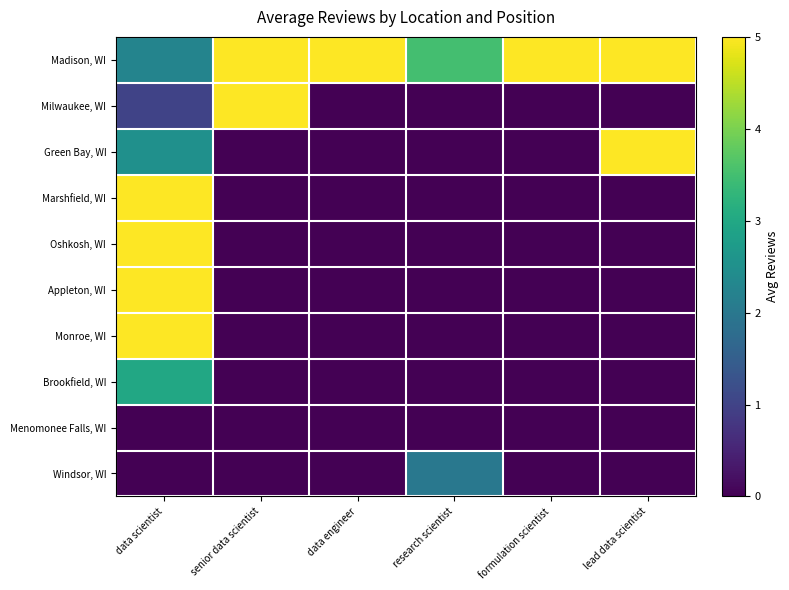

How many series are shown in this chart?

10